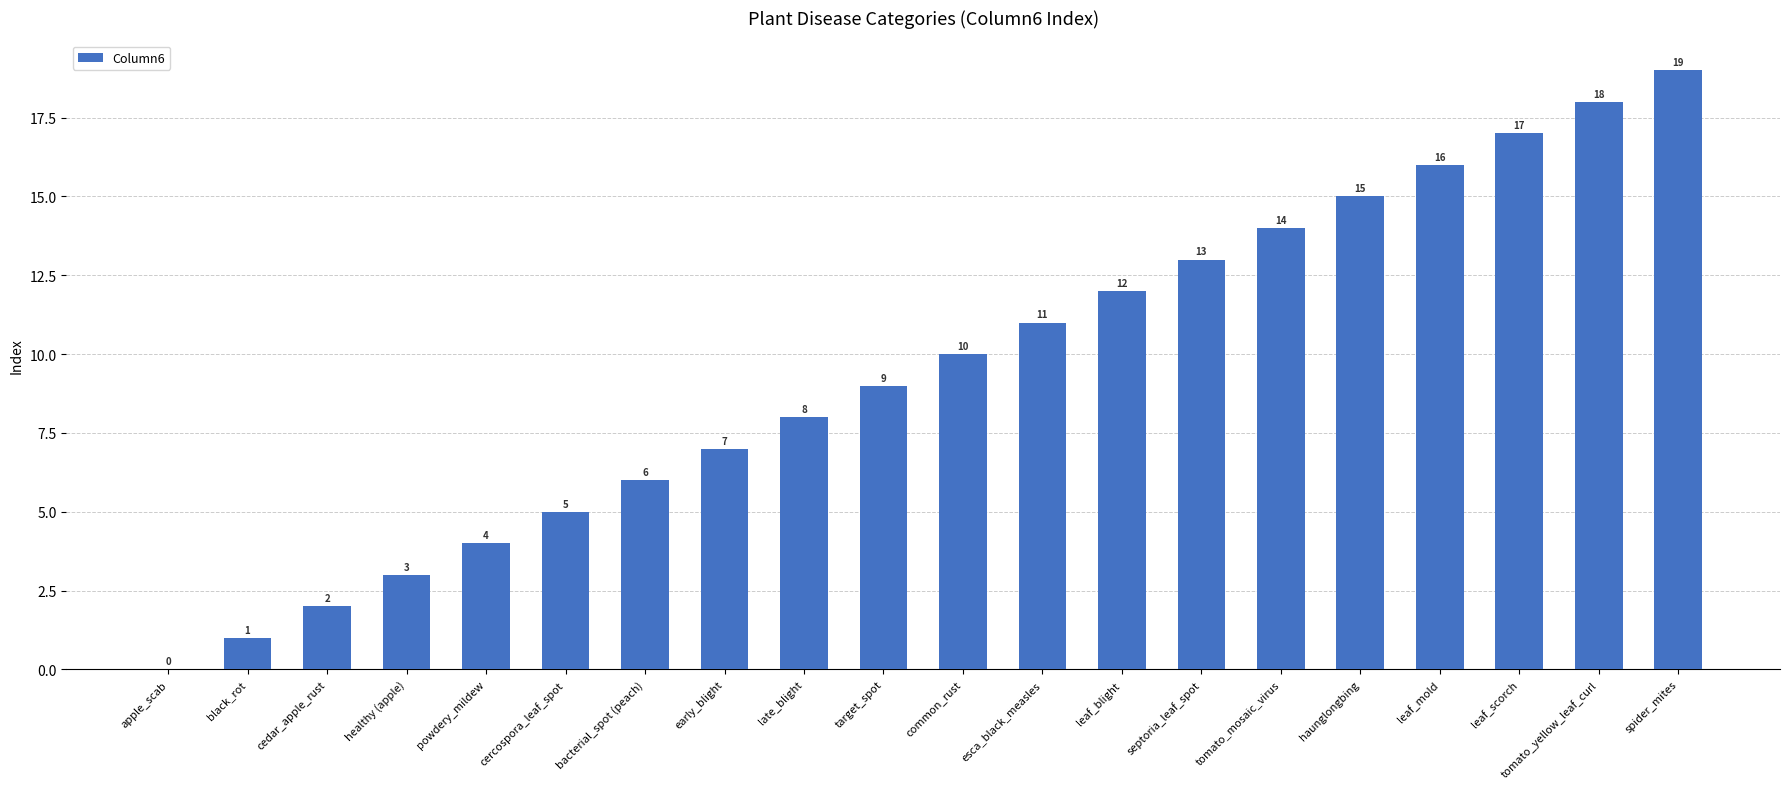

Where is the data nearest to the value 9?

target_spot